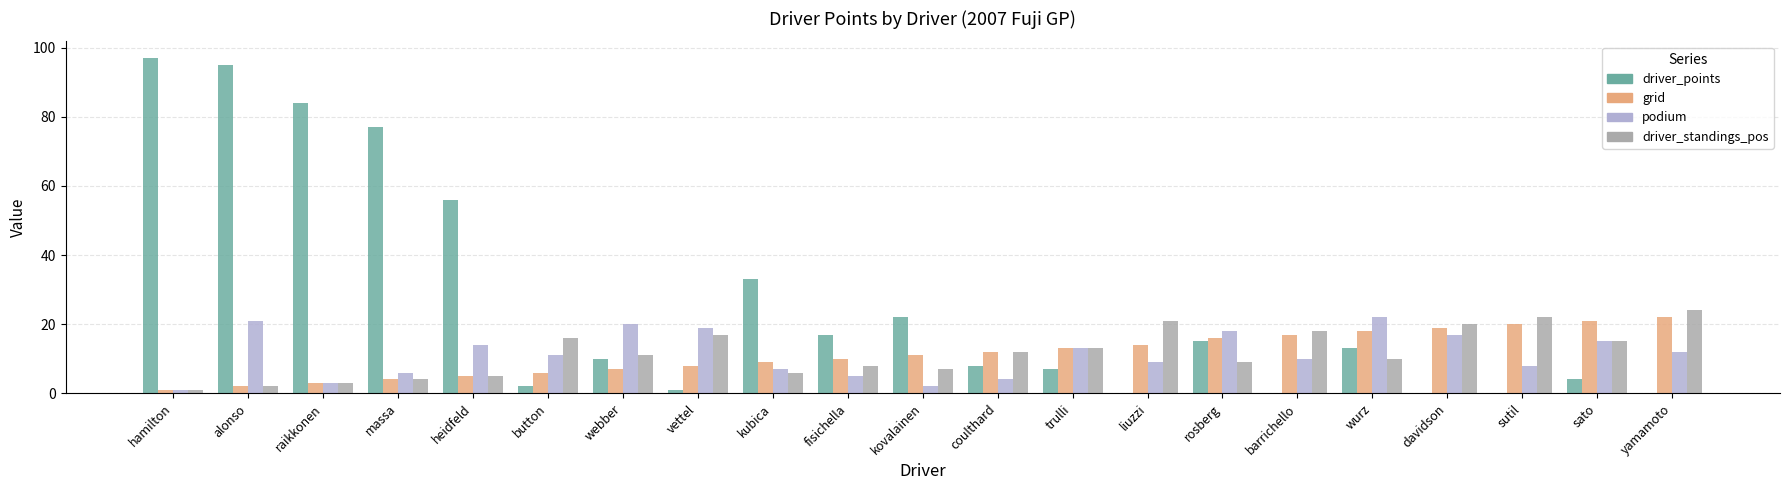

Where does the driver_standings_pos series first go above 11?

button